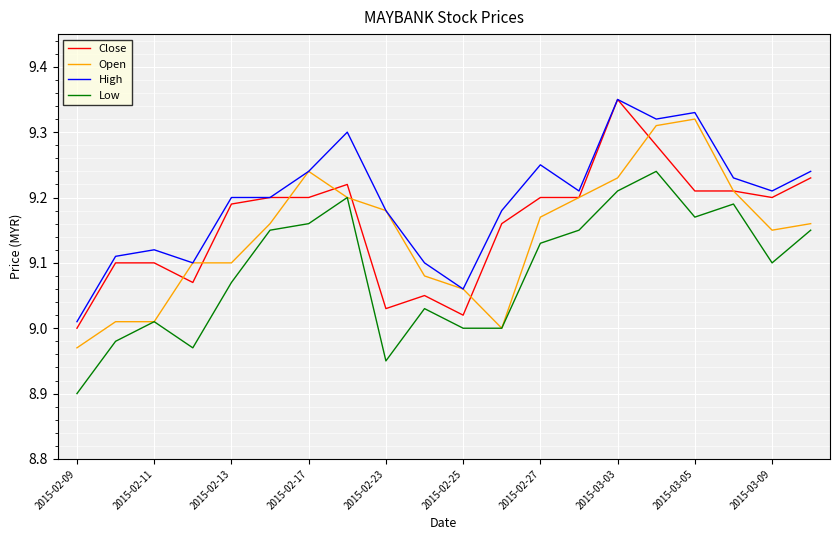

Rank the series by their average value, from lowest to highest.

Low, Open, Close, High